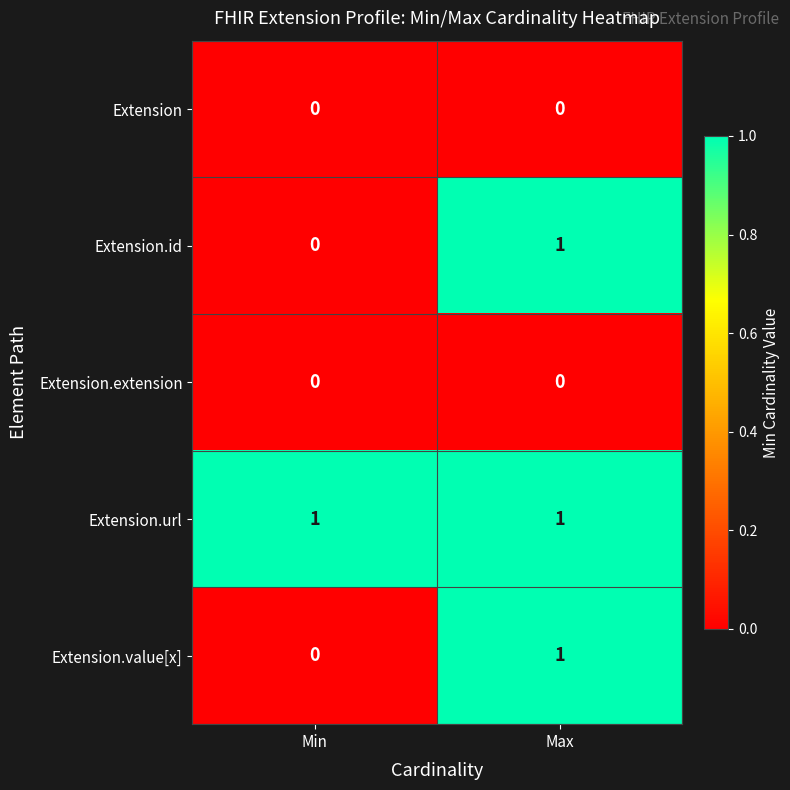

The Extension.url series shows 0 at Min. True or false?

False